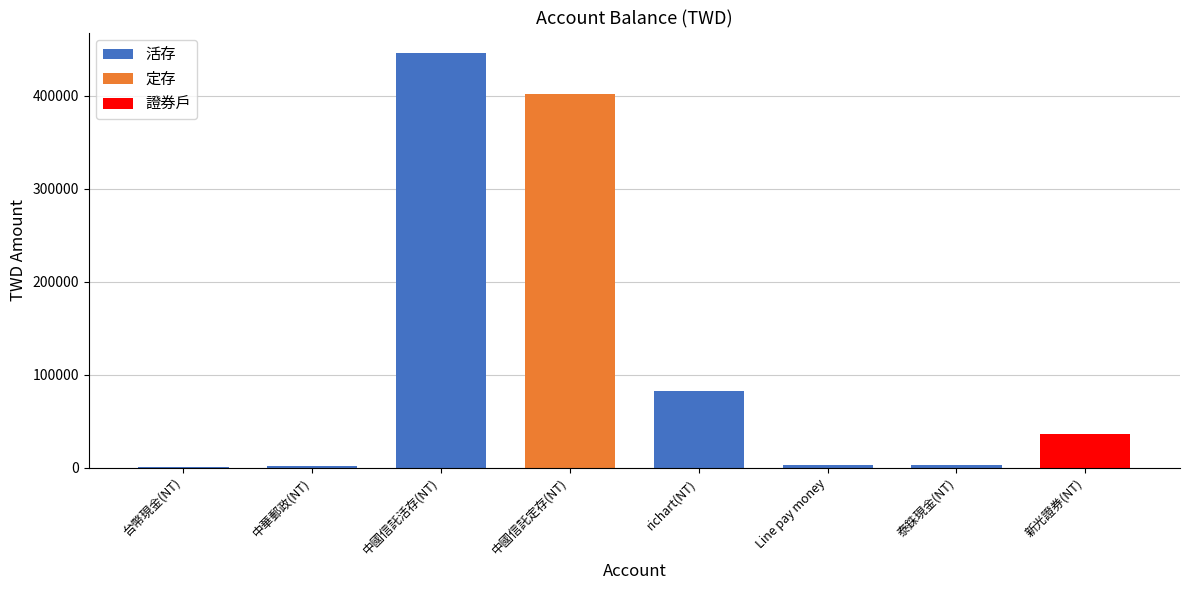

Reading left to right, extract all data points from this chart.

1200	1804	445385	402071	82334	3000	2470	36491